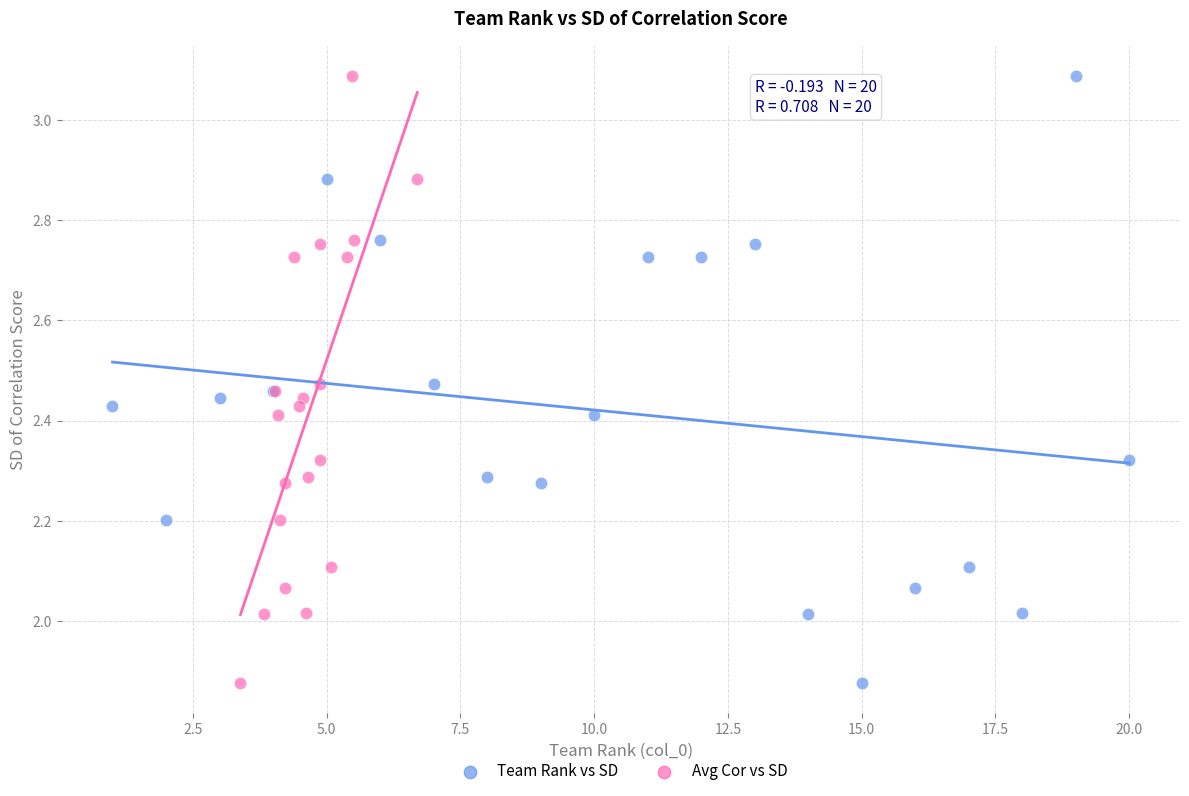

What are all the series names shown in the legend?

Team Rank vs SD, Avg Cor vs SD